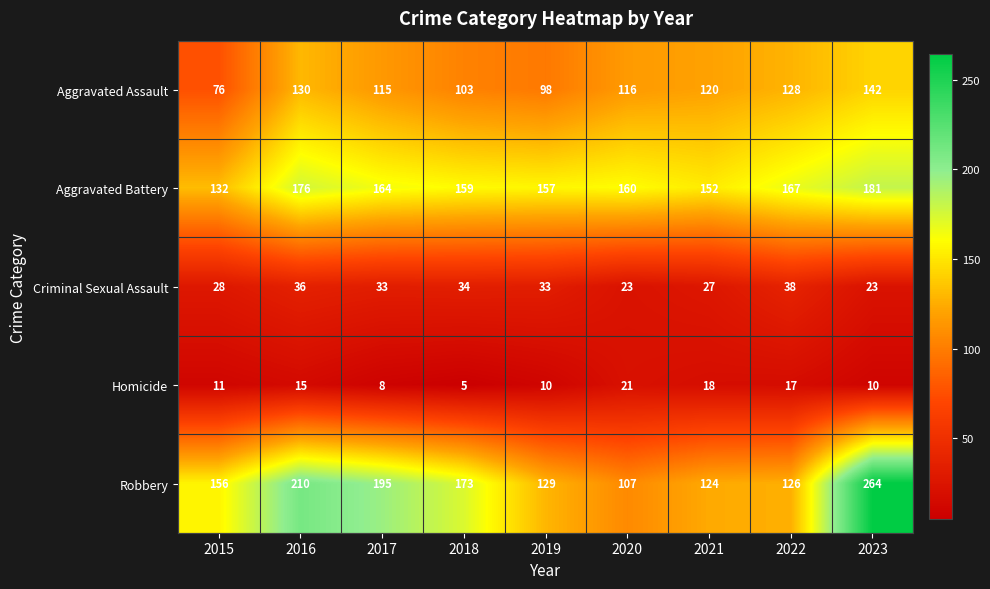

What value does the Criminal Sexual Assault series have at 2021, to the nearest 10?

30